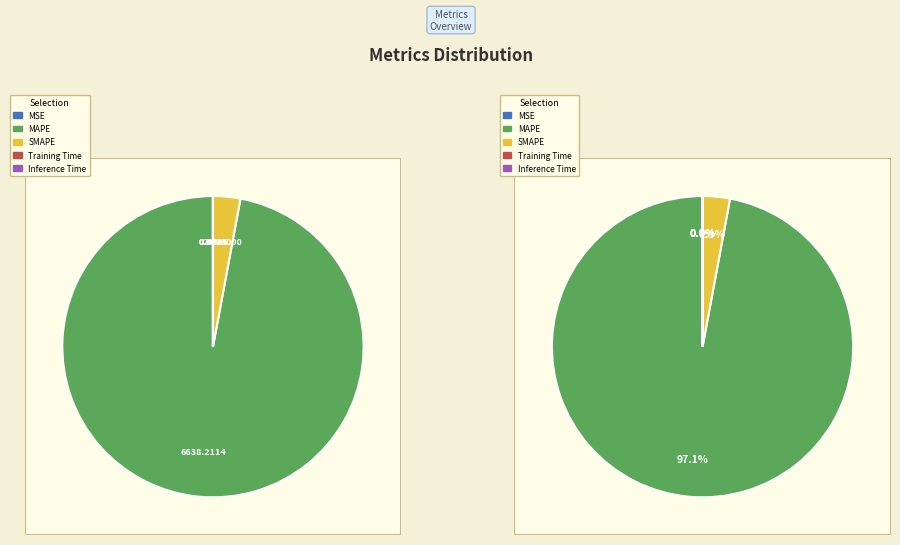

What is the smallest slice in the pie chart?

Inference Time